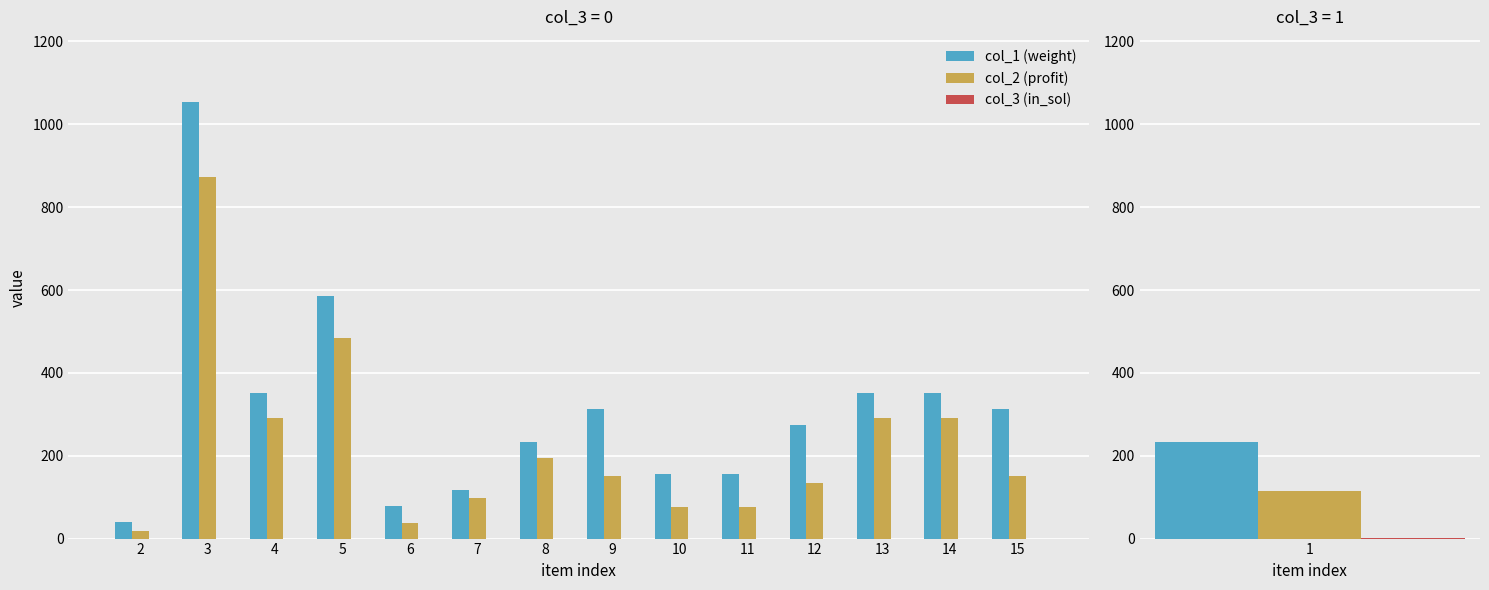

Rank the series by their average value, from lowest to highest.

col_3 (in_sol), col_2 (profit), col_1 (weight)